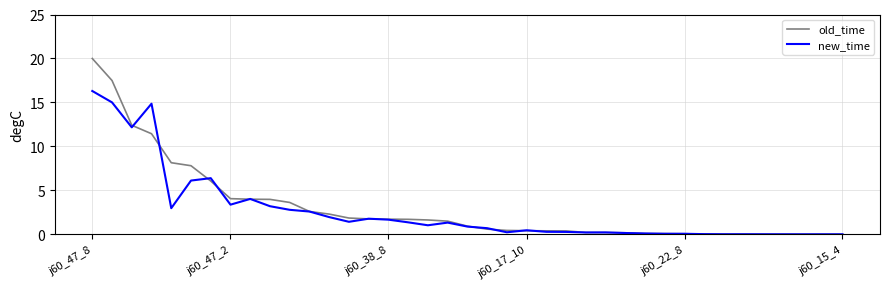

Rank the series by their maximum value, from lowest to highest.

new_time, old_time